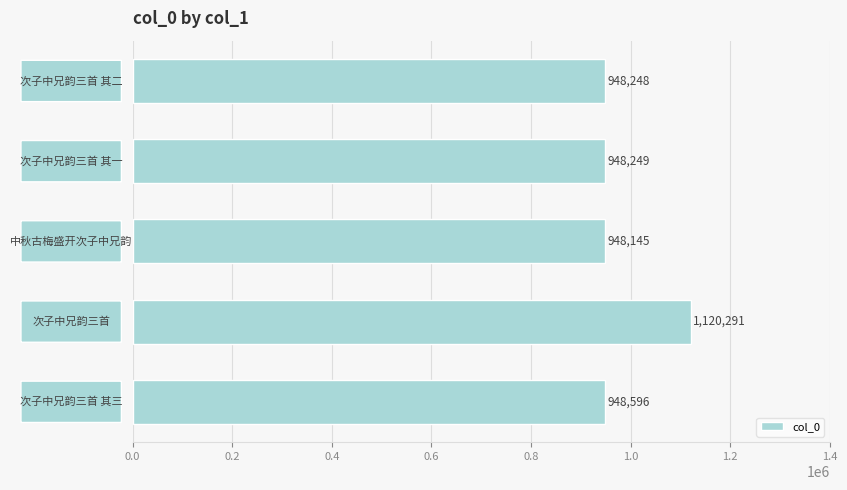

What is the difference between the maximum and minimum values?

172146